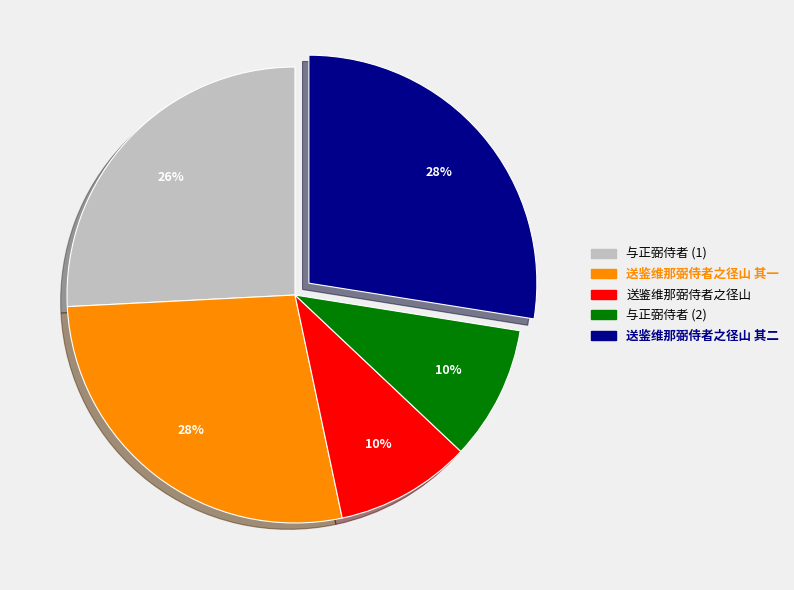

Is there a majority slice in this chart?

No